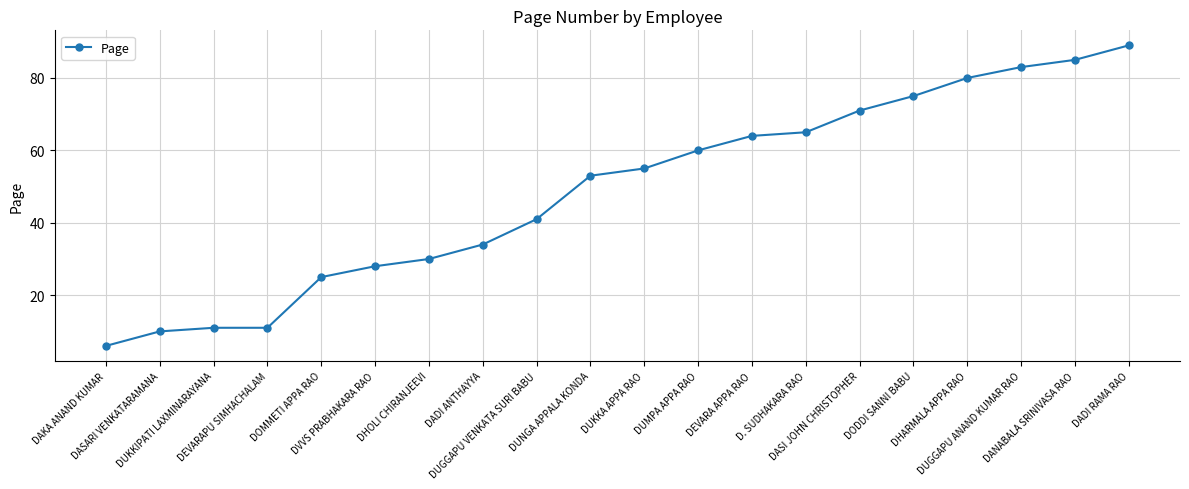

Reading left to right, what are all the values shown in this chart?

DAKA ANAND KUMAR=6	DASARI VENKATARAMANA=10	DUKKIPATI LAXMINARAYANA=11	DEVARAPU SIMHACHALAM=11	DOMMETI APPA RAO=25	DVVS PRABHAKARA RAO=28	DHOLI CHIRANJEEVI=30	DADI ANTHAYYA=34	DUGGAPU VENKATA SURI BABU=41	DUNGA APPALA KONDA=53	DUKKA APPA RAO=55	DUMPA APPA RAO=60	DEVARA APPA RAO=64	D. SUDHAKARA RAO=65	DASI JOHN CHRISTOPHER=71	DODDI SANNI BABU=75	DHARMALA APPA RAO=80	DUGGAPU ANAND KUMAR RAO=83	DANABALA SRINIVASA RAO=85	DADI RAMA RAO=89